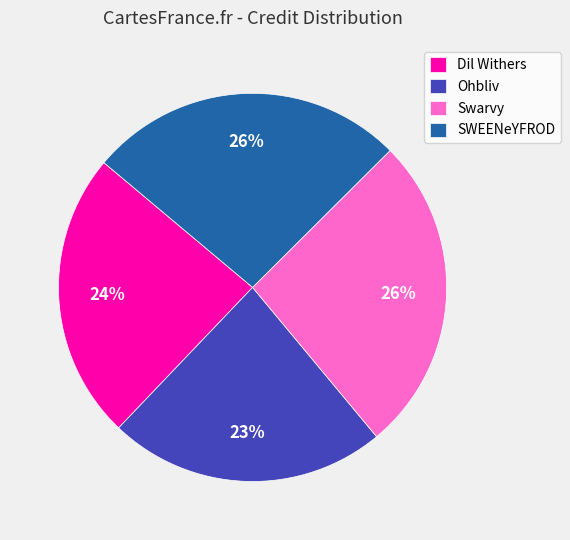

To the nearest percent, what percentage of the pie is Dil Withers?

24%